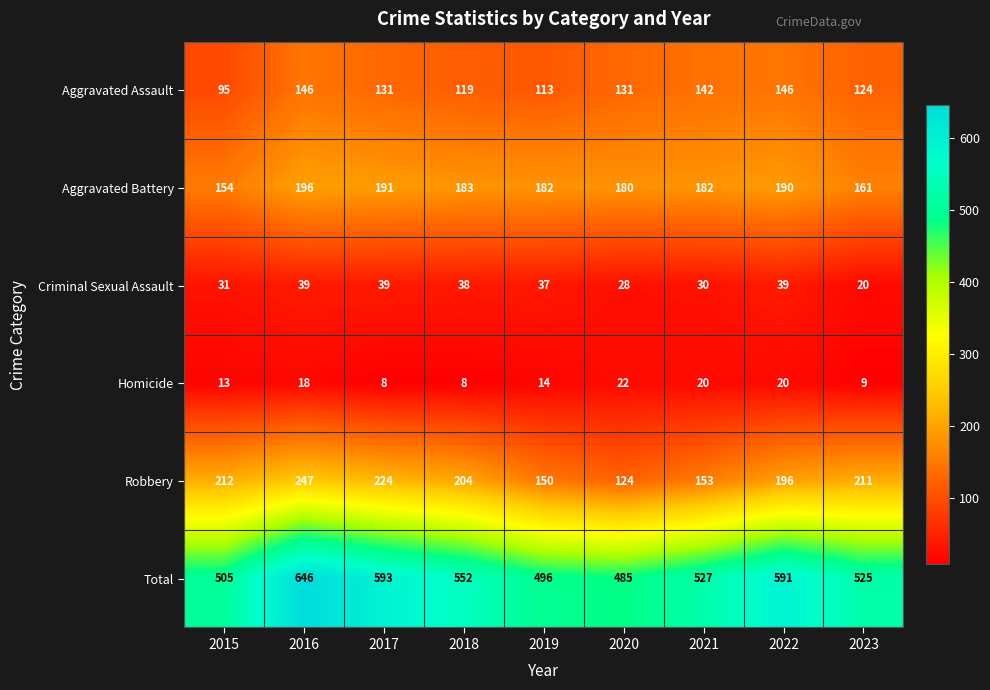

Rank the series at 2023 from lowest to highest value.

Homicide, Criminal Sexual Assault, Aggravated Assault, Aggravated Battery, Robbery, Total